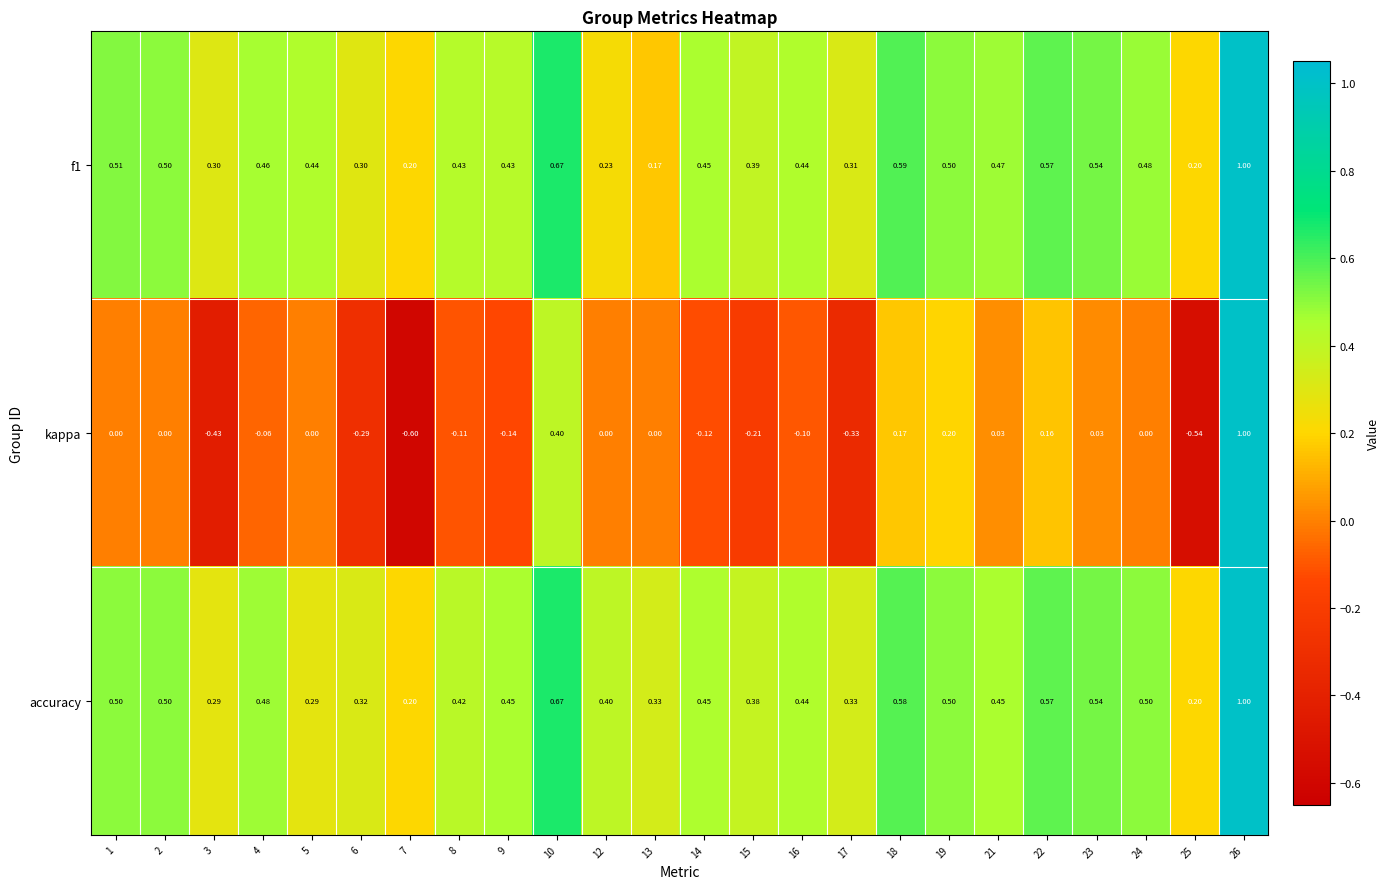

Between 16 and 22, which series saw the biggest shift?

kappa